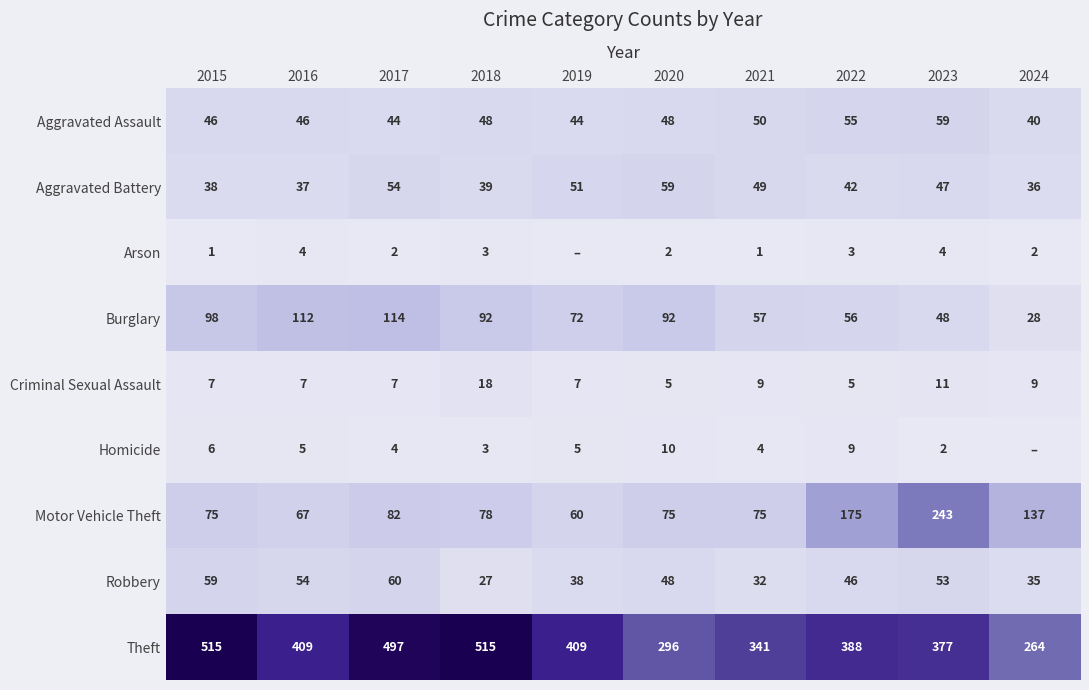

What is the total value across all series at 2021?

618